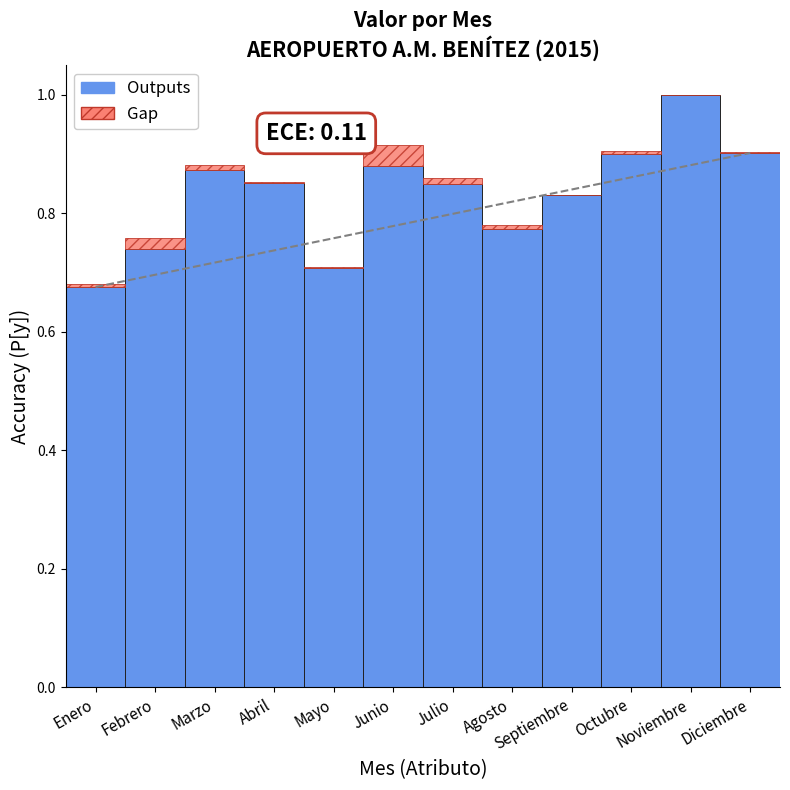

At which category is the sum across all series the highest?

Noviembre